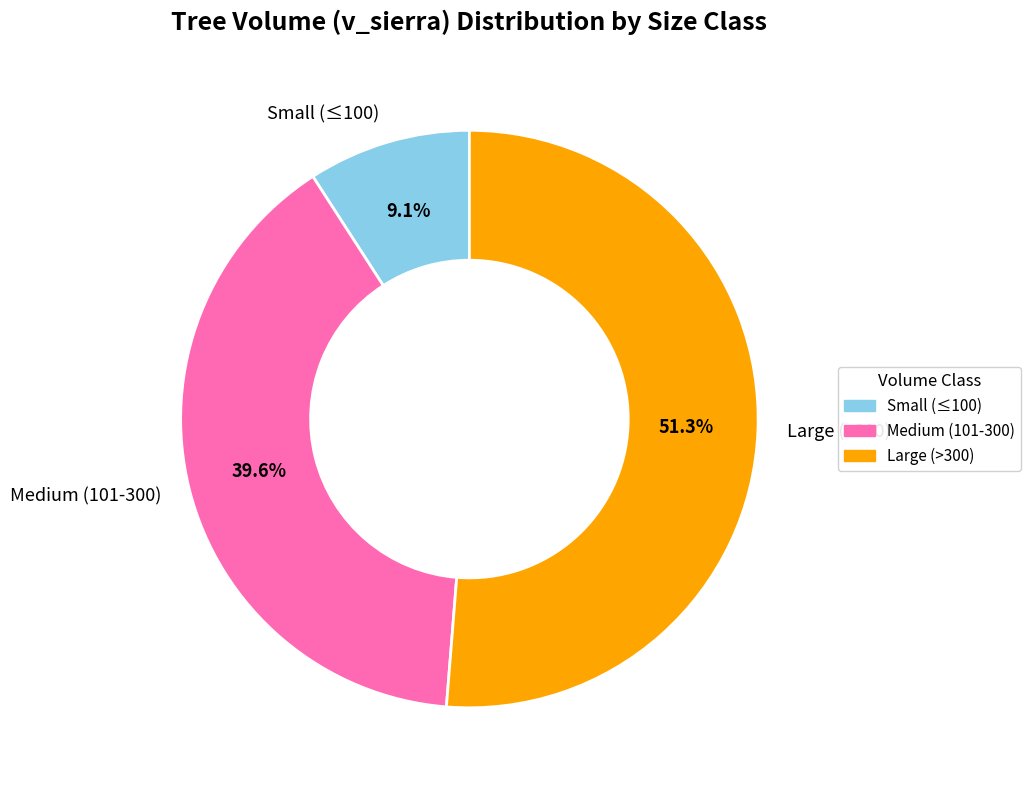

What is the ratio of the value at Large (>300) to the value at Small (≤100)?

5.6